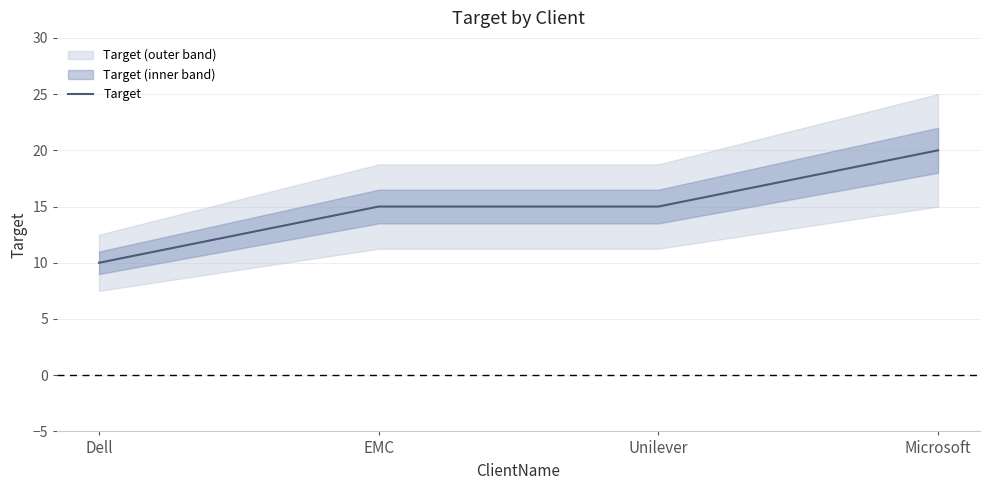

The value at Microsoft is 31. True or false?

False